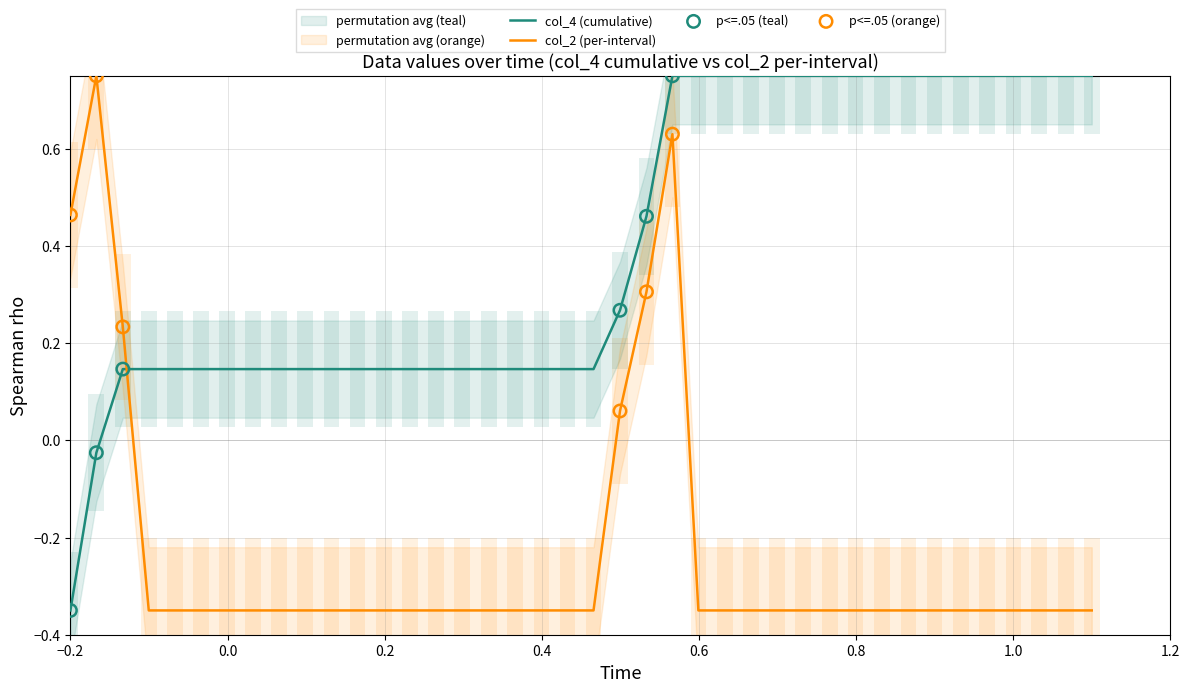

Which series has the largest total across all categories?

col_4